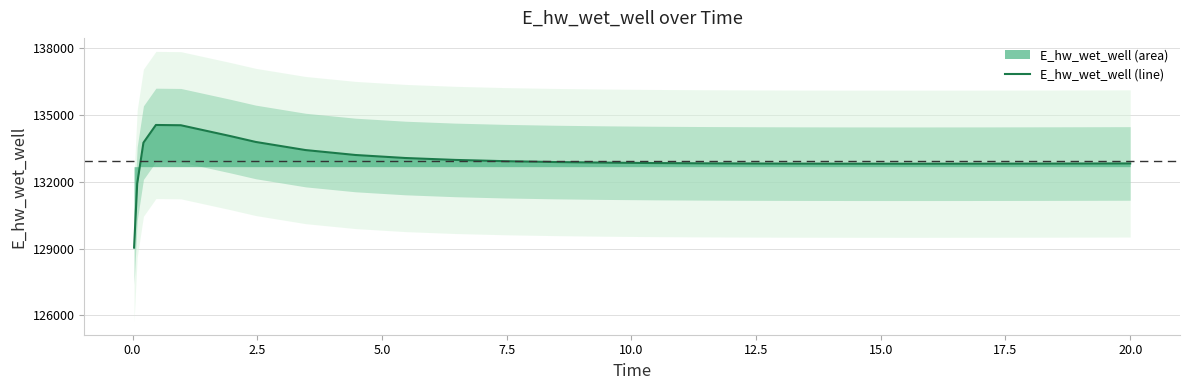

What is the minimum value for E_hw_wet_well (line)?

129040.8